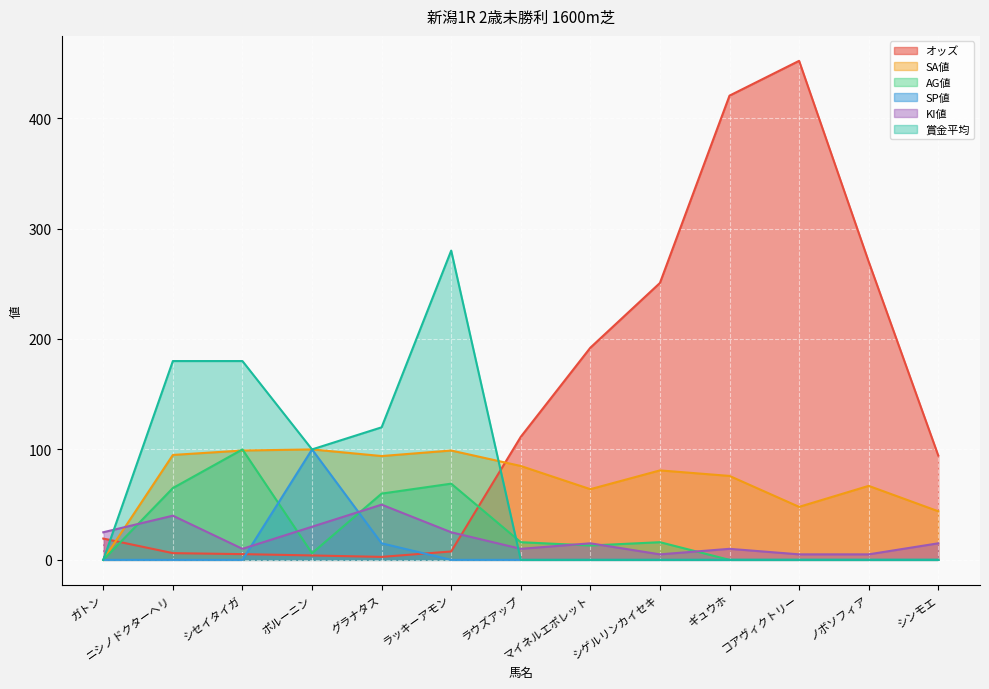

How many distinct data groups are displayed?

6